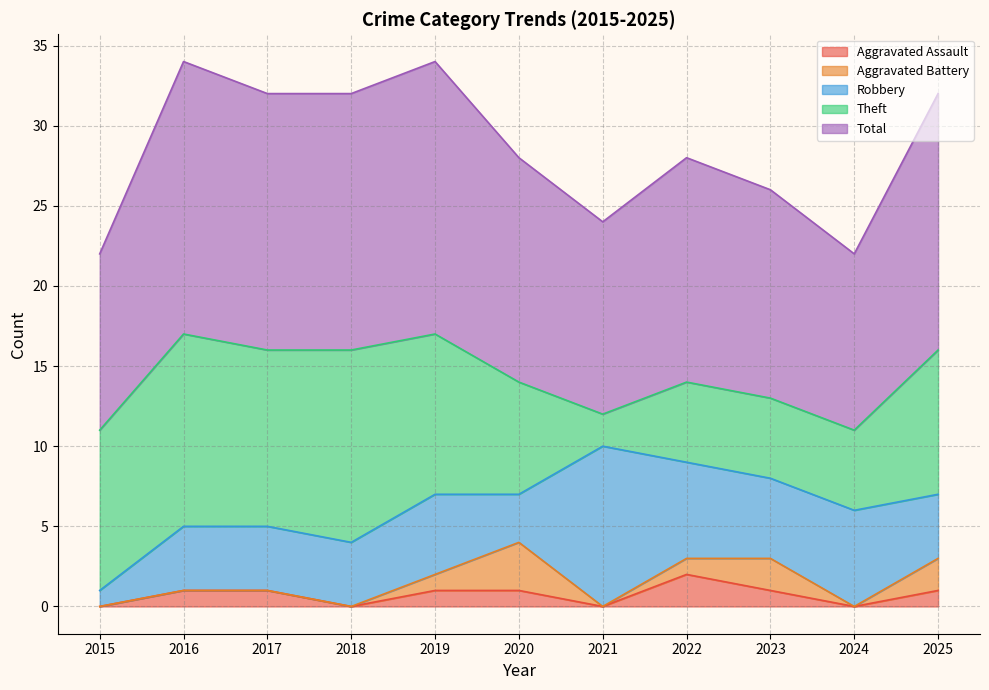

Reading left to right, extract all data points from this chart.

Aggravated Assault: 0	1	1	0	1	1	0	2	1	0	1
Aggravated Battery: 0	0	0	0	1	3	0	1	2	0	2
Robbery: 1	4	4	4	5	3	10	6	5	6	4
Theft: 10	12	11	12	10	7	2	5	5	5	9
Total: 11	17	16	16	17	14	12	14	13	11	16